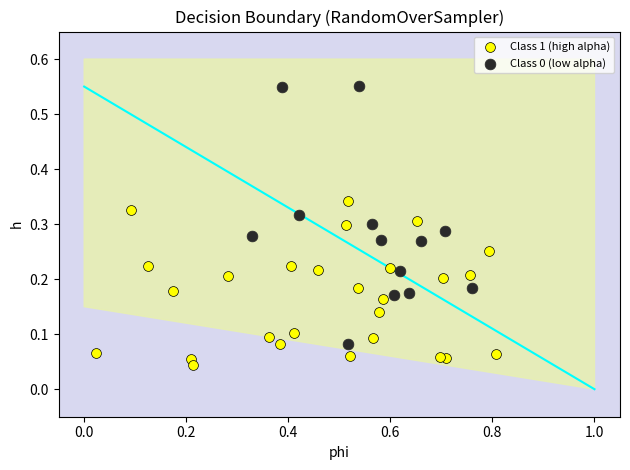

Which series reaches the minimum Y coordinate?

Class 1 (high alpha)